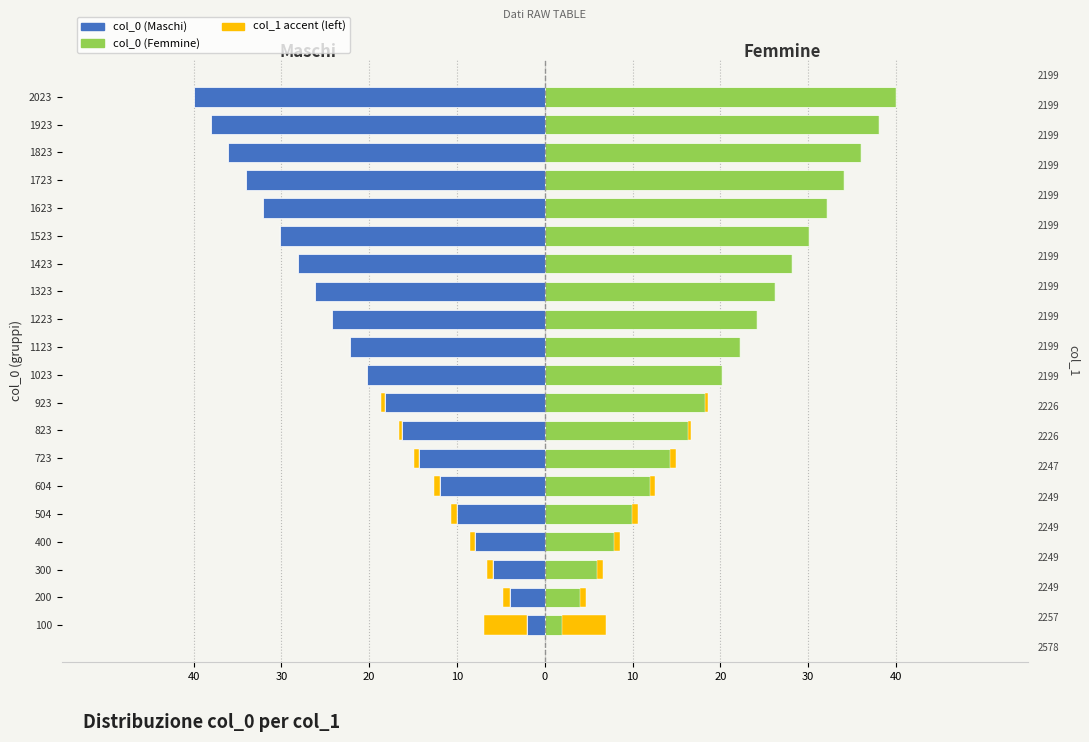

The value of col_1 accent (left) at 1723 is -2.0. True or false?

False